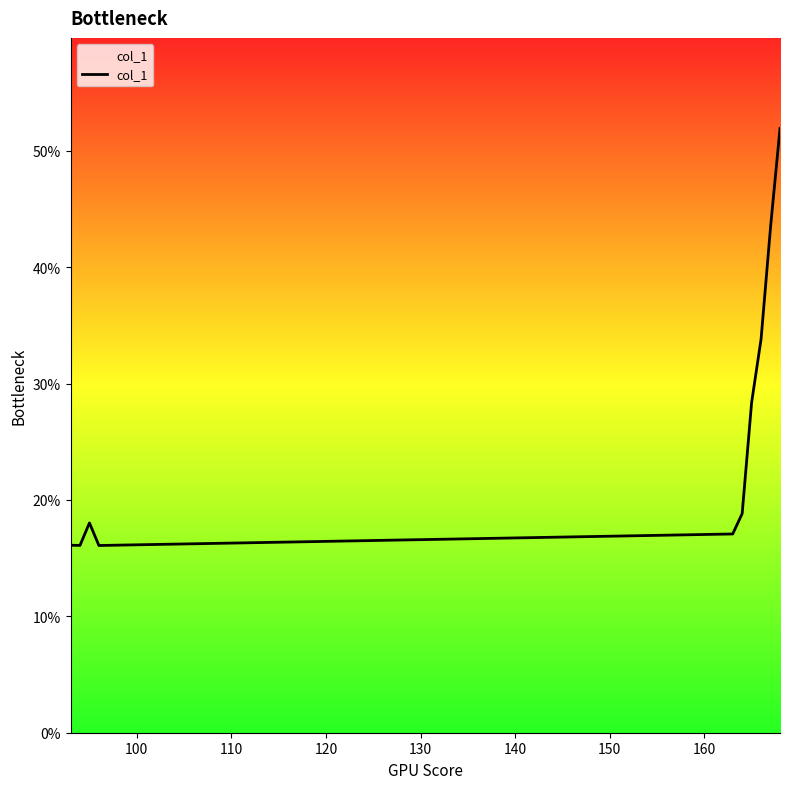

What is the value of the 6th point from the left?

0.2